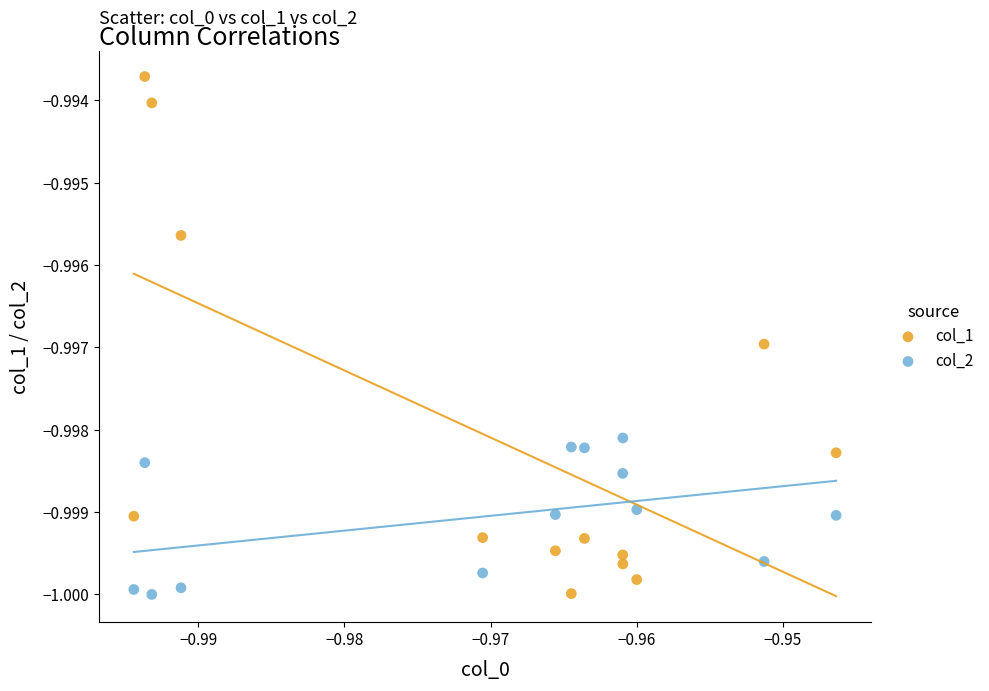

Which series has the widest spread of Y values?

col_1